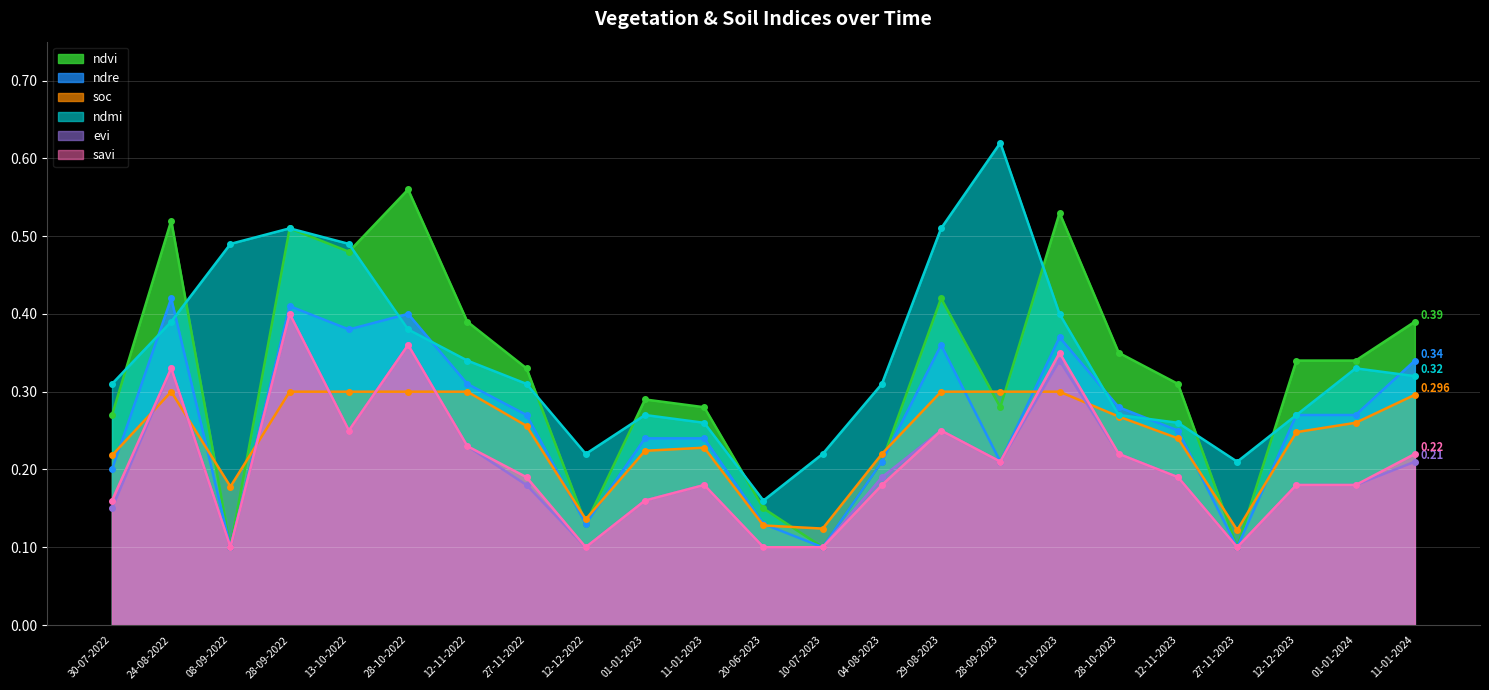

How many savi values are between 0 and 1?

23